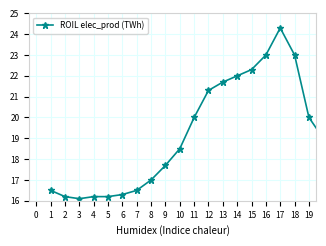

What is the value of the 17th point from the left?

24.3